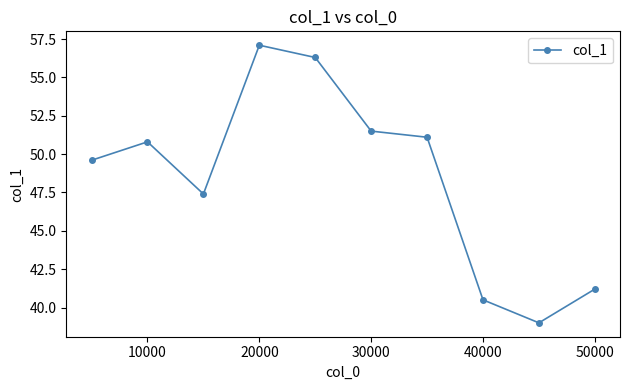

How many points are lower than both their immediate neighbors (excluding endpoints)?

2